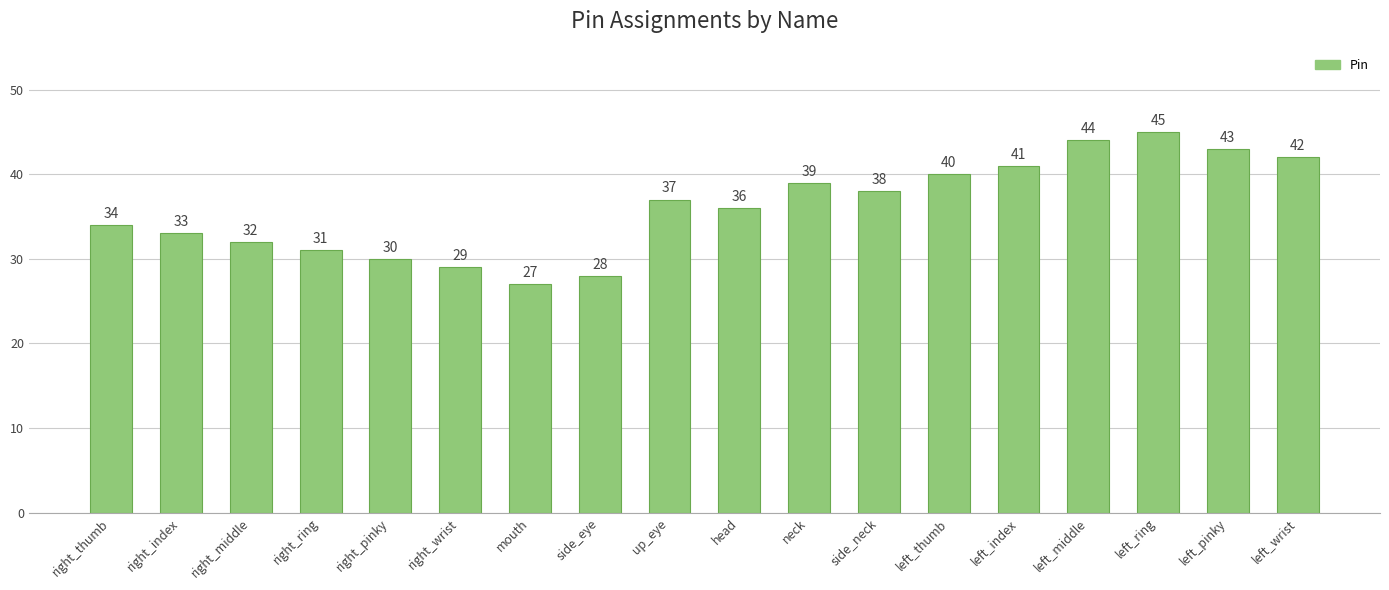

What is the sum of the values at side_neck and left_thumb?

78